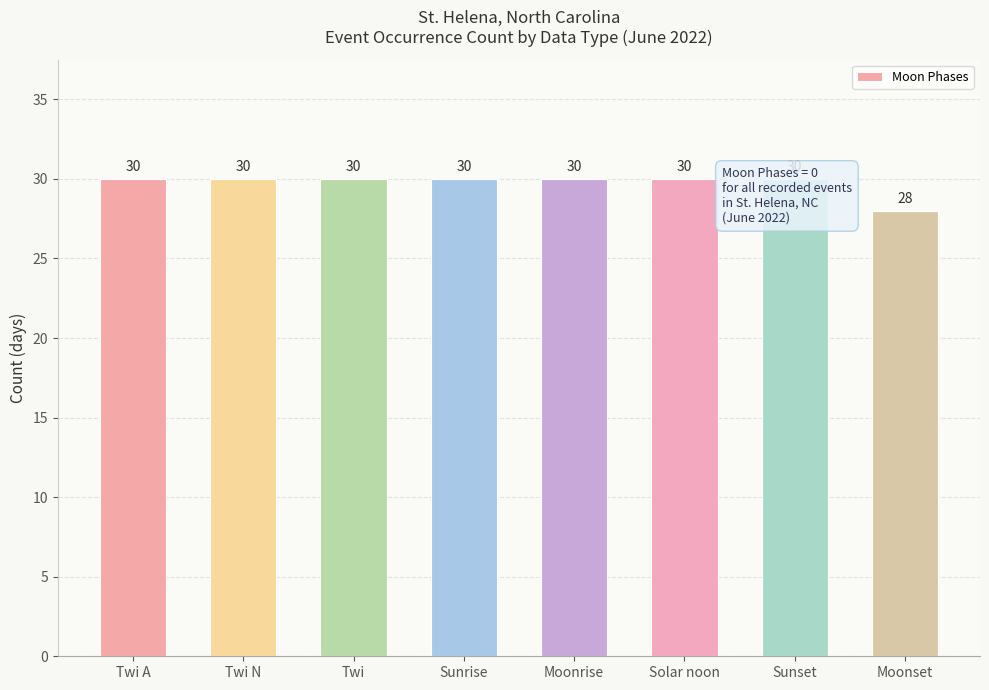

How many data points does each series have?

8